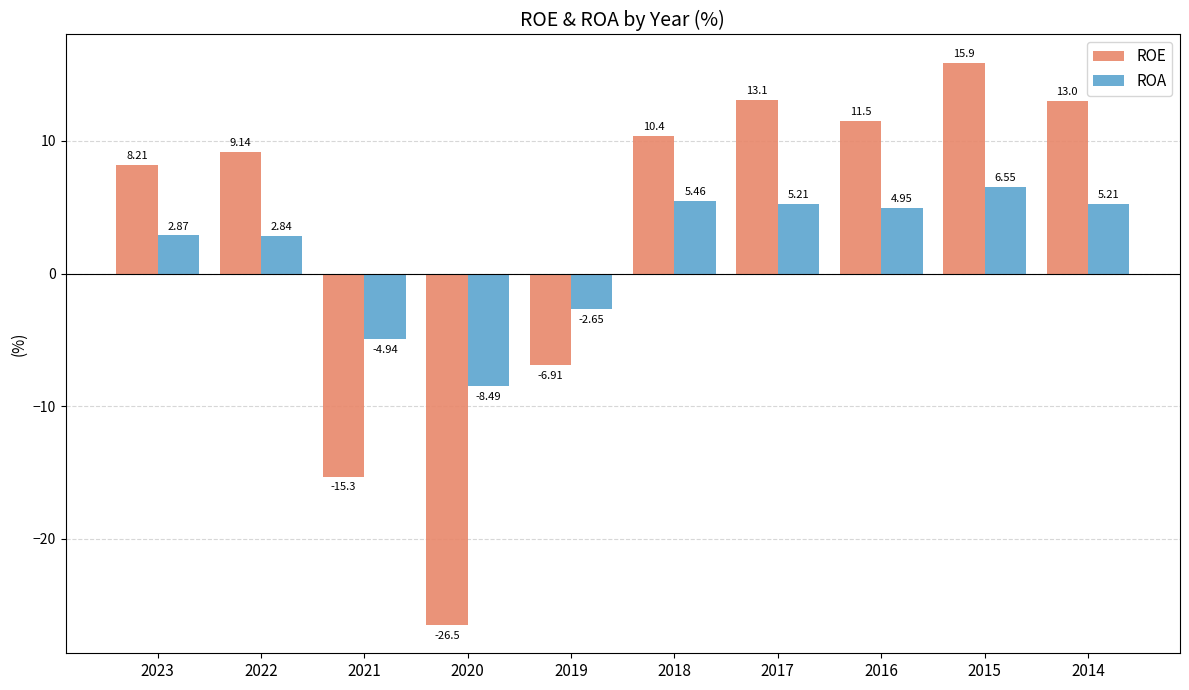

Count the number of categories in the chart.

10